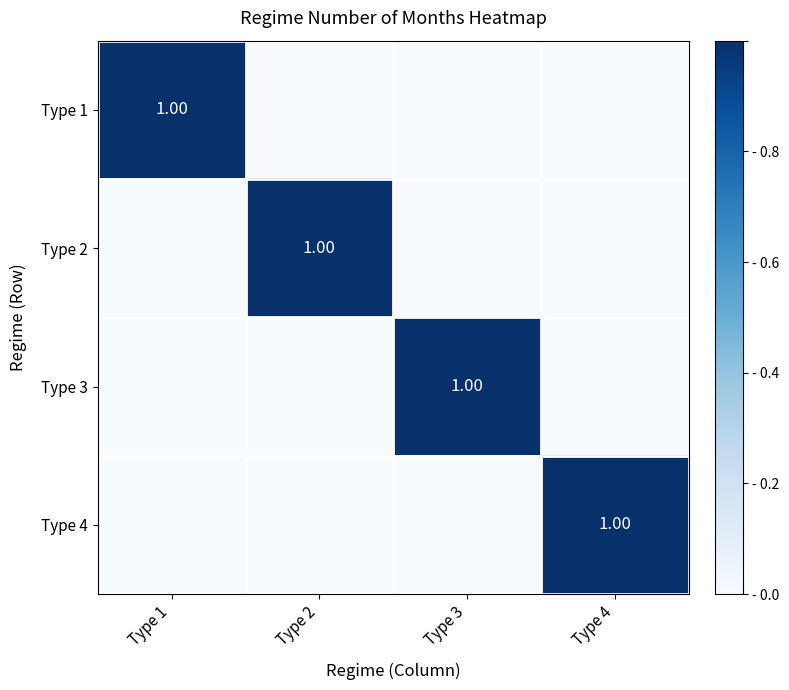

At Type 1, list the series in order from largest to smallest.

Type 1, Type 2, Type 3, Type 4